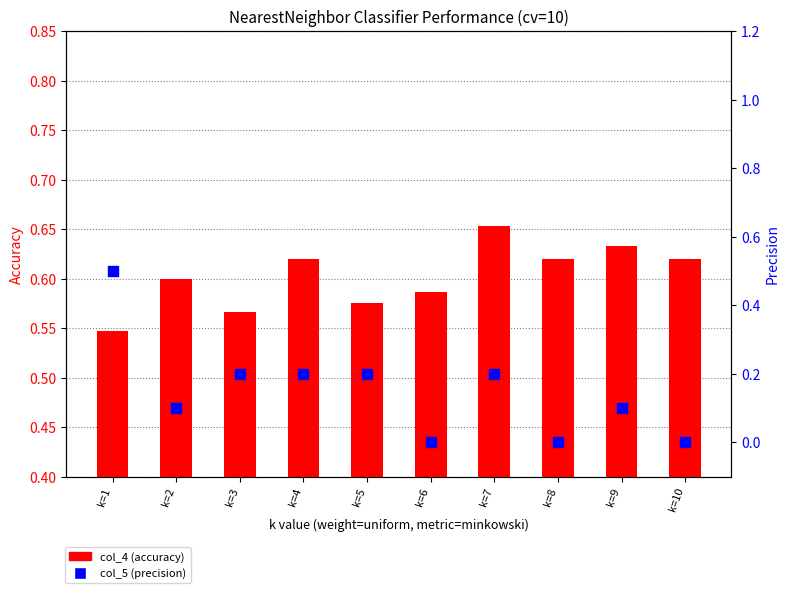

What is the total value across all series at k=7?

0.9